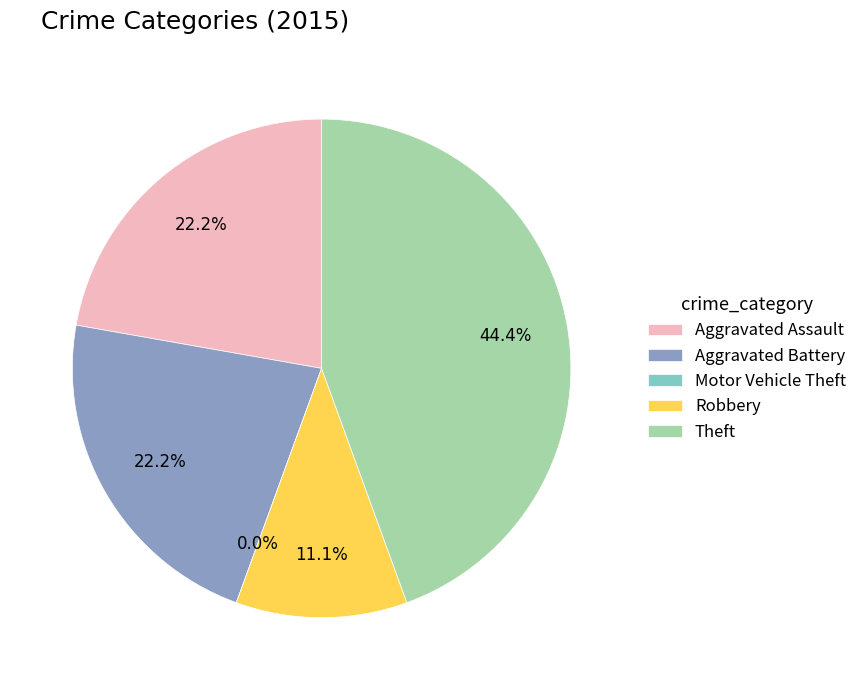

What percentage is NOT represented by Aggravated Assault?

77.8%